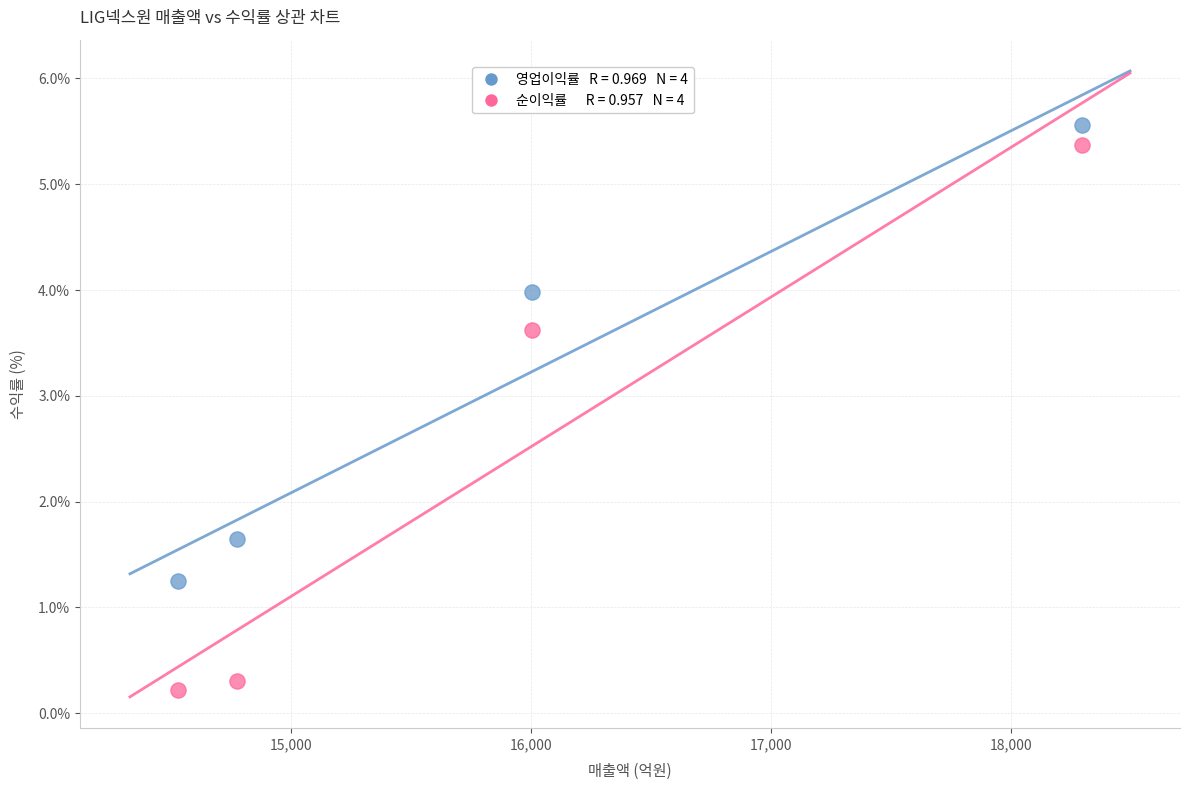

Across all data points, what is the range of X values (max minus min)?

3771.0